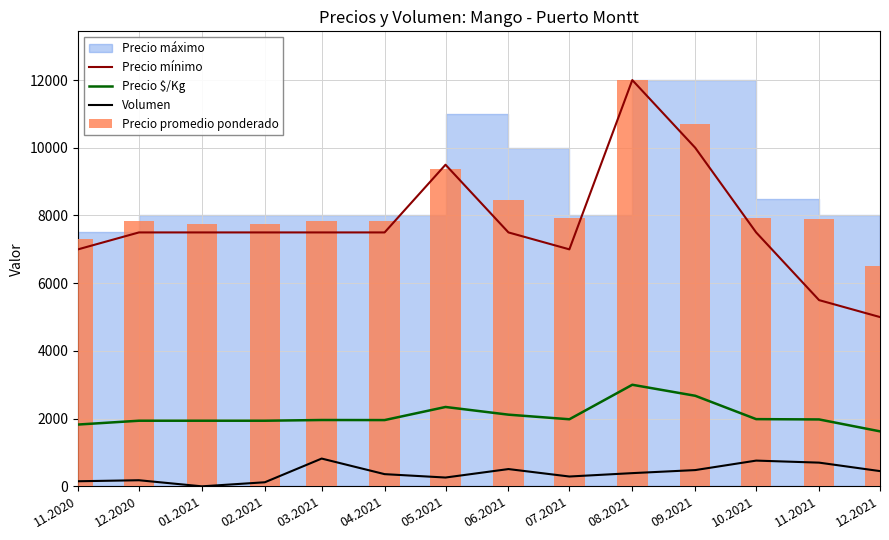

What is the value of the Precio mínimo bar at the 13th from the left?

5500